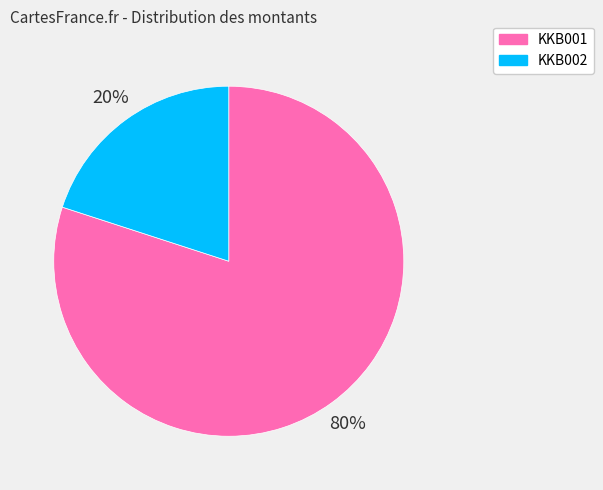

To the nearest percent, what portion does KKB001 represent?

80%